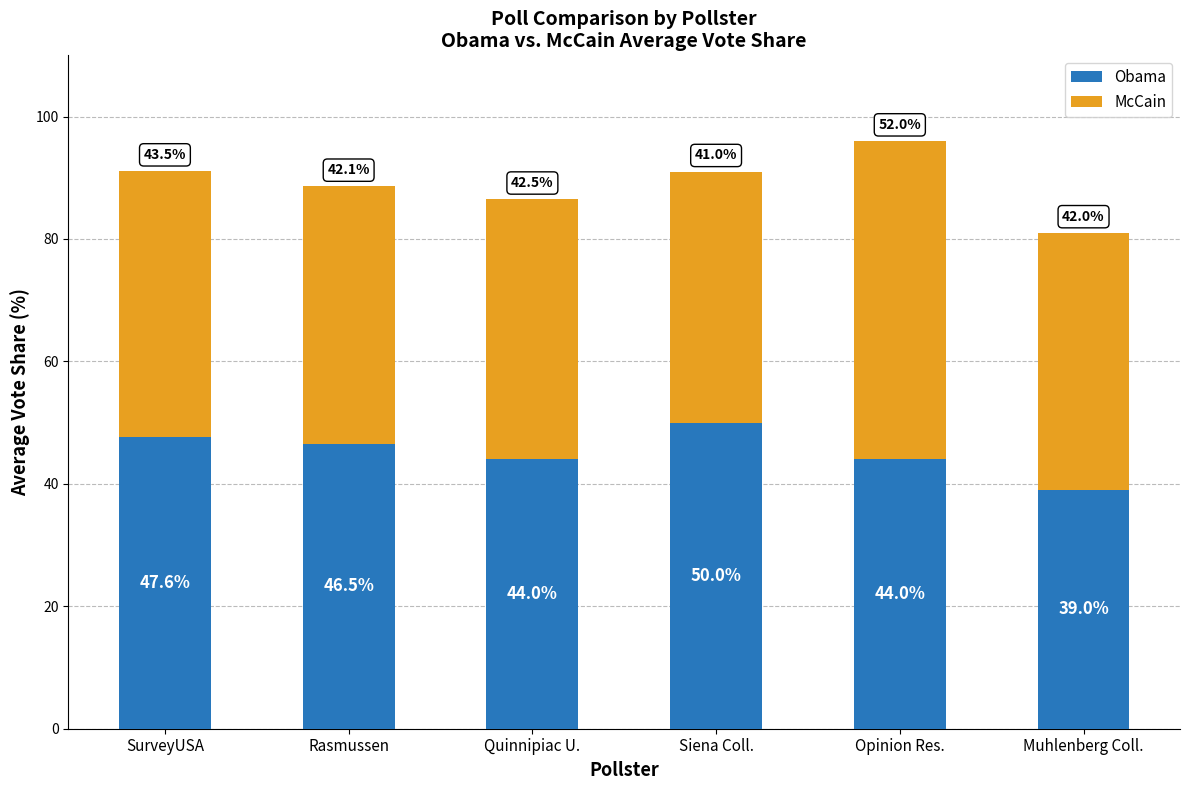

The value of Obama at SurveyUSA is 47.6. True or false?

True